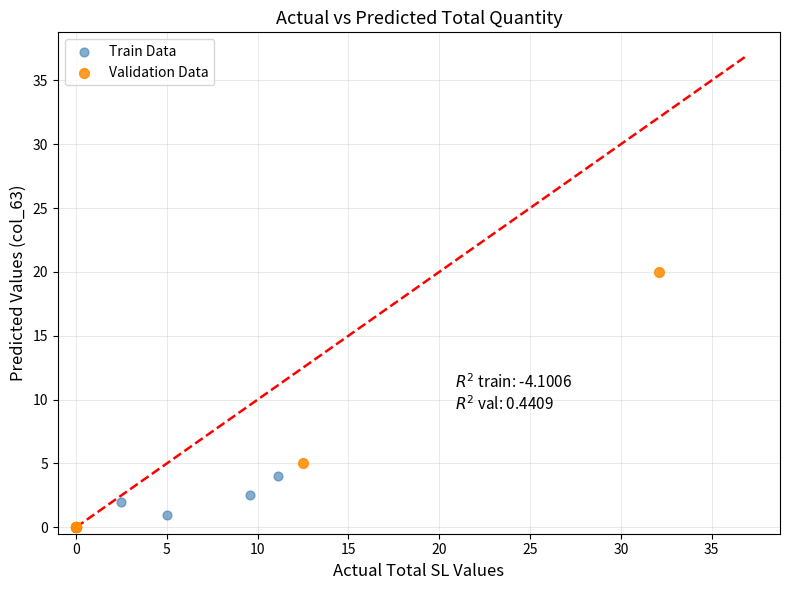

Which series reaches the maximum Y coordinate?

Validation Data